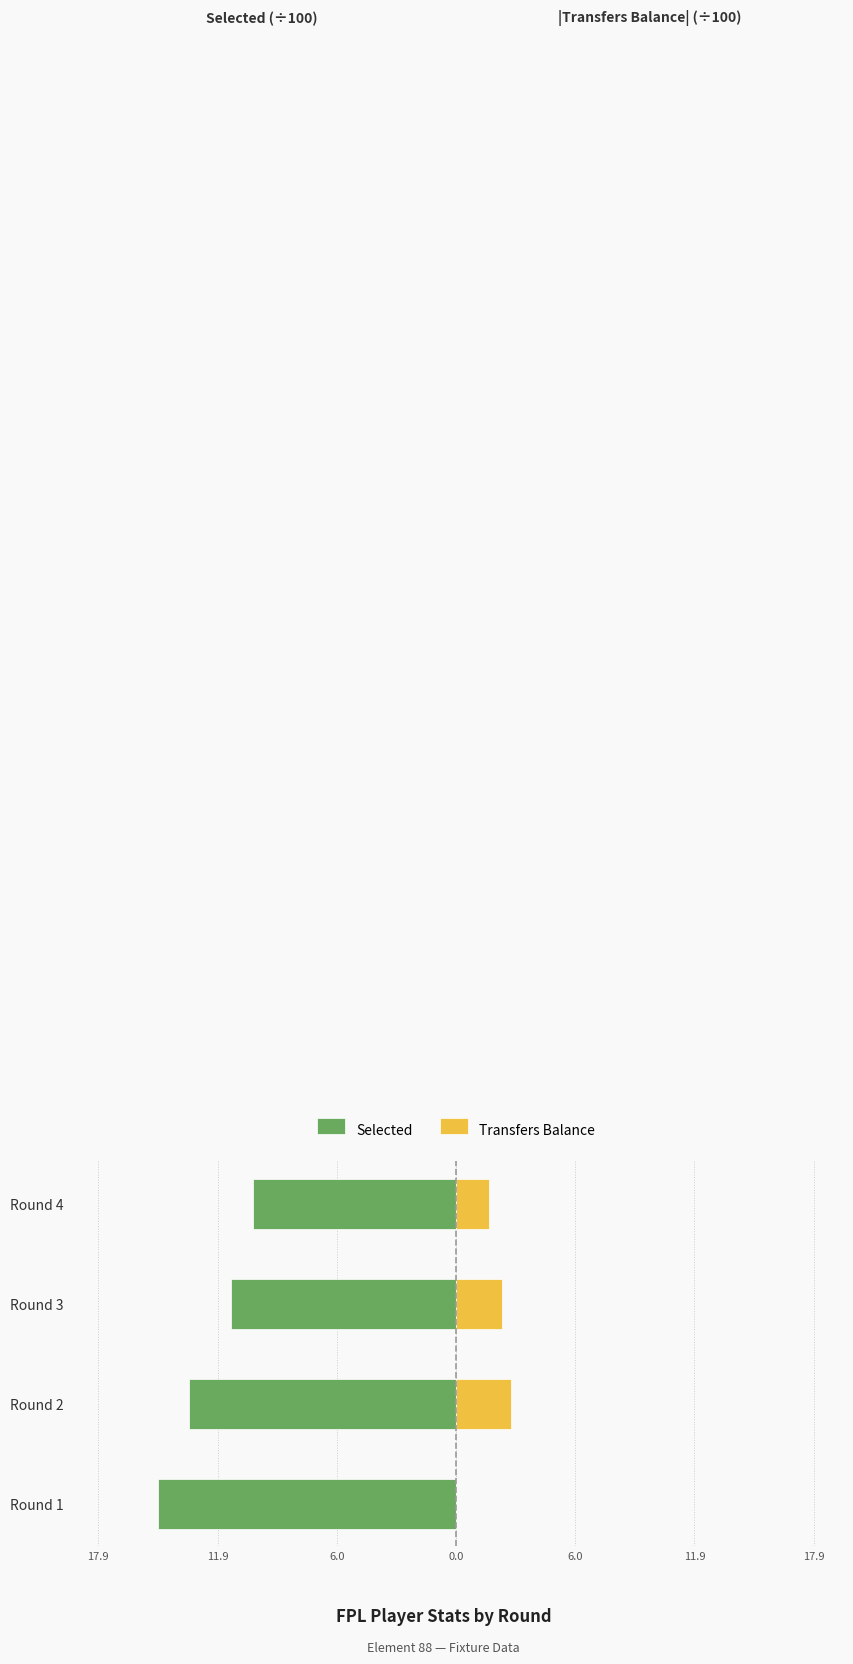

Is the value of Transfers Balance at Round 3 greater than the value of Selected at Round 2?

Yes